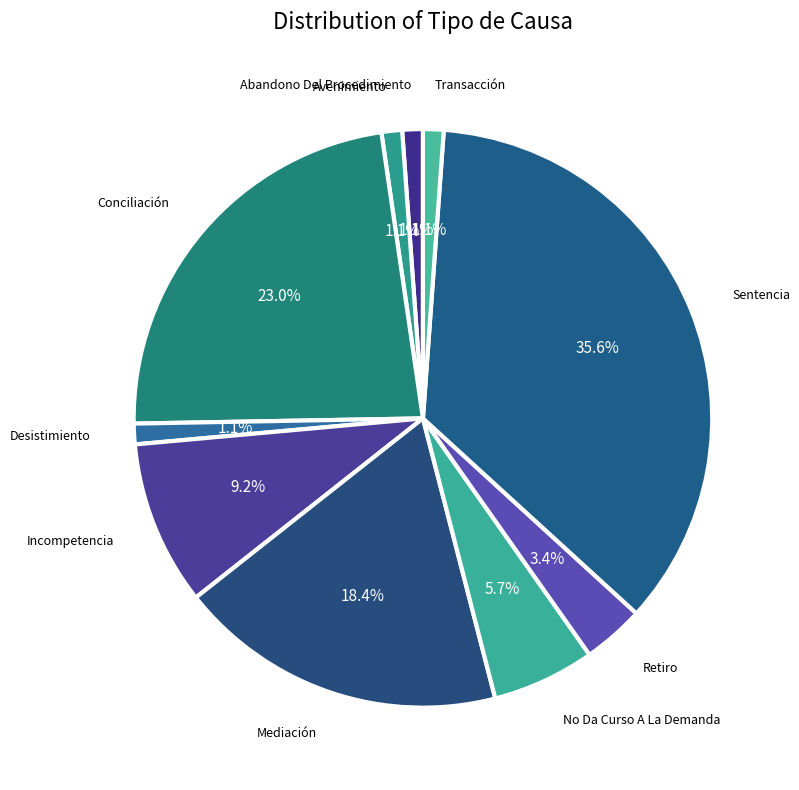

Count the number of slices in the pie.

10